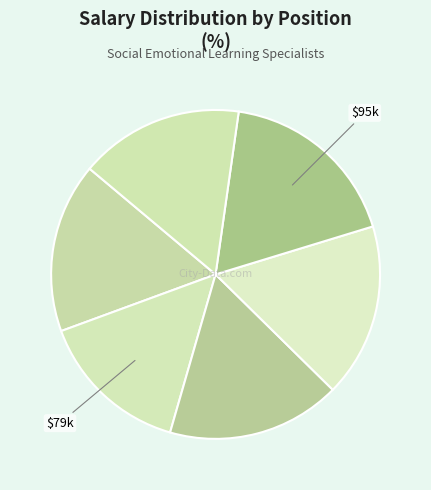

How many segments does this pie chart have?

6